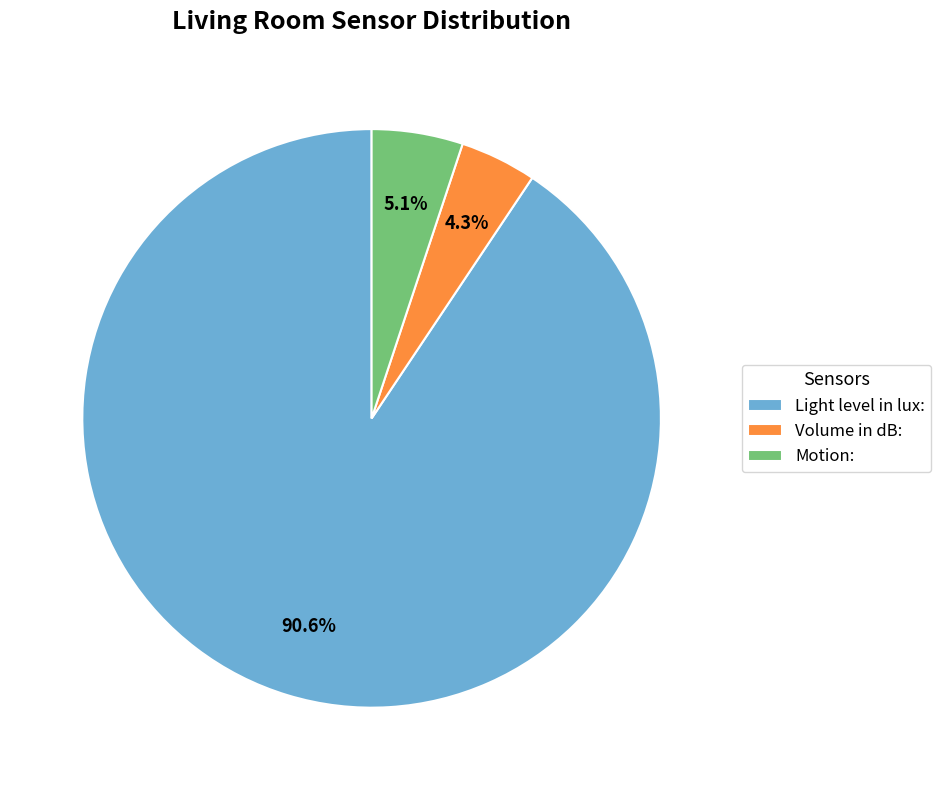

To the nearest percent, what is the combined percentage of Motion: and Light level in lux:?

96%